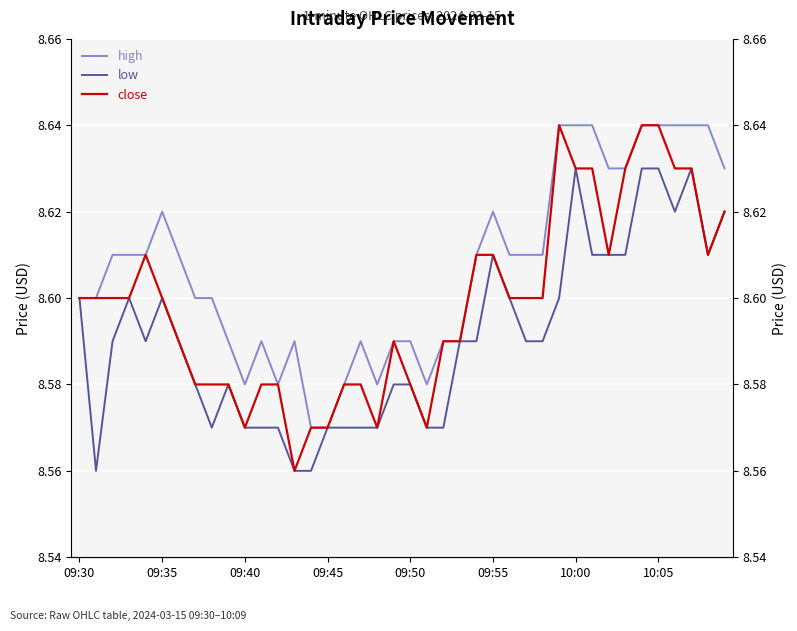

True or false: low has more than 2 points higher than both neighbors.

True